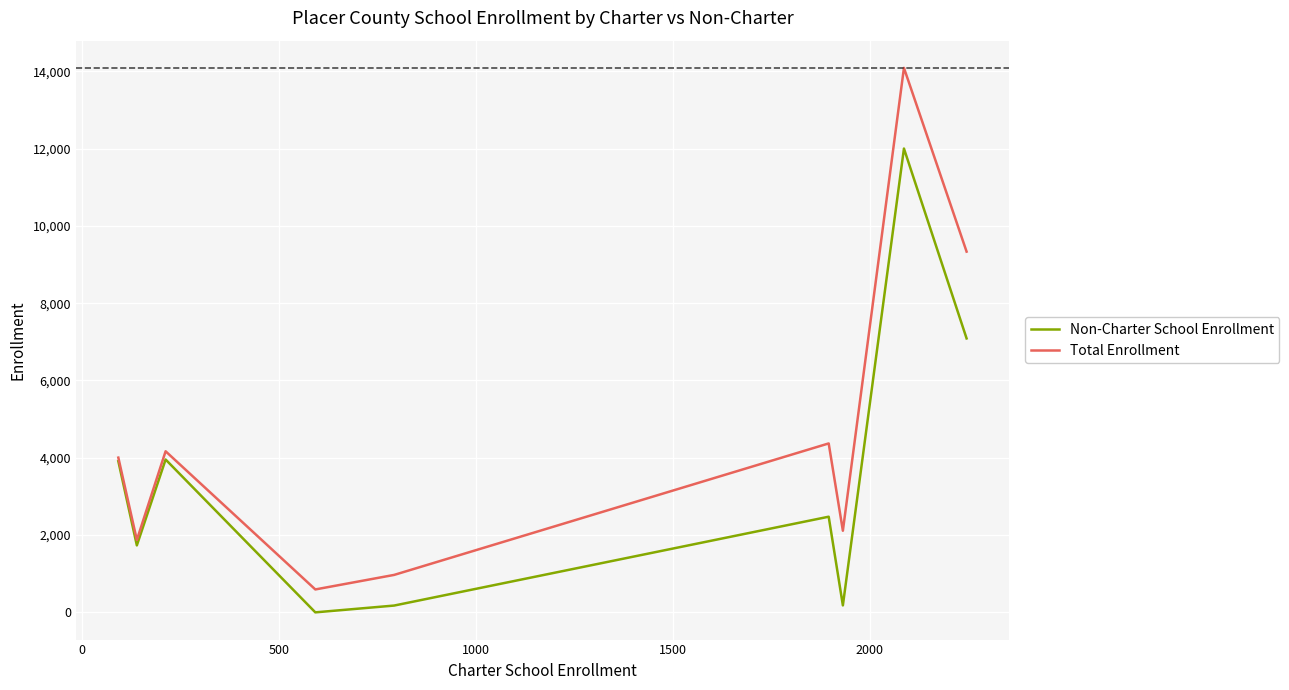

What is the average value of the Total Enrollment series?

4612